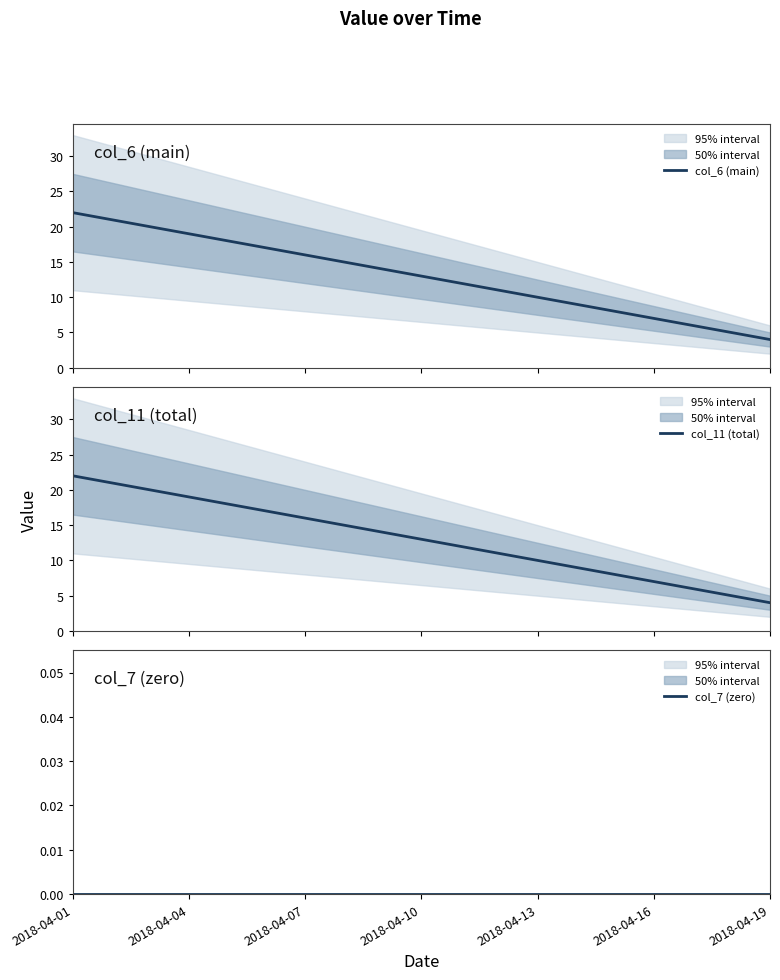

What is the difference between the maximum and second lowest values in the col_6 (main) series?

17